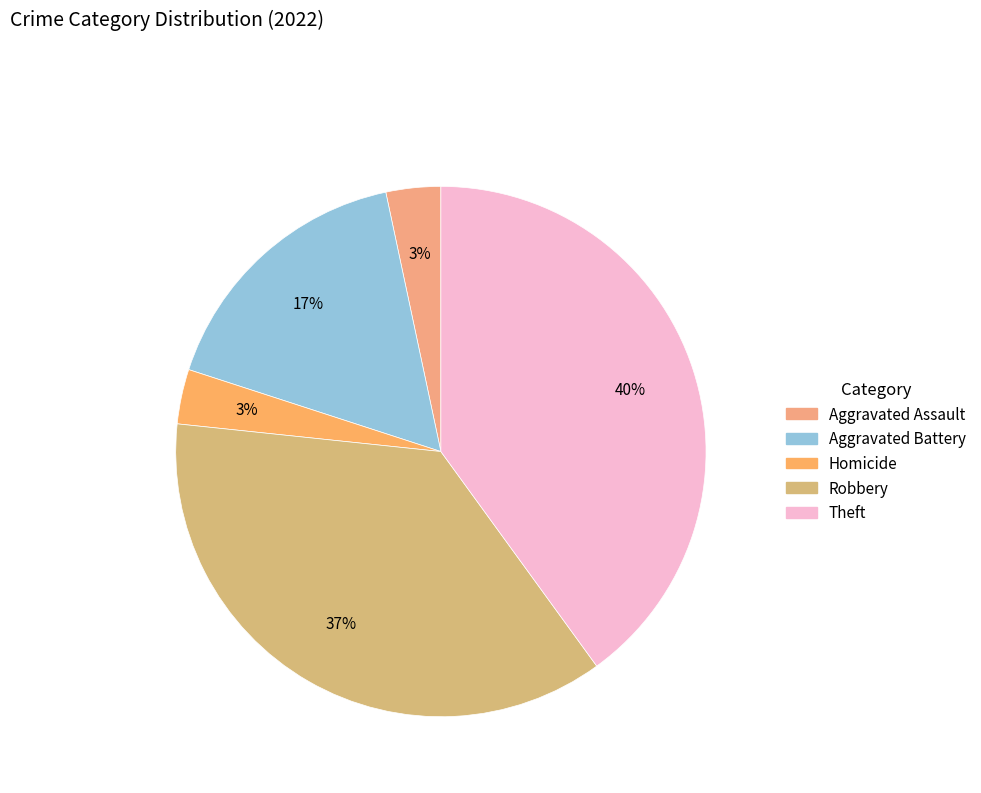

How many slices are in this pie chart?

5